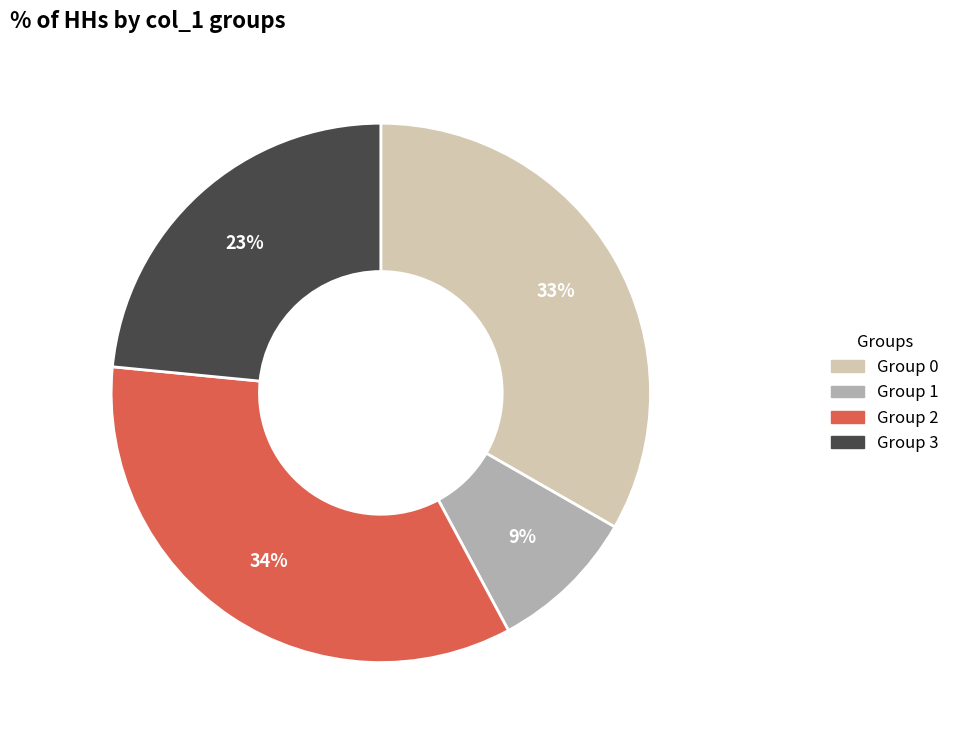

Does any single category account for the majority?

No